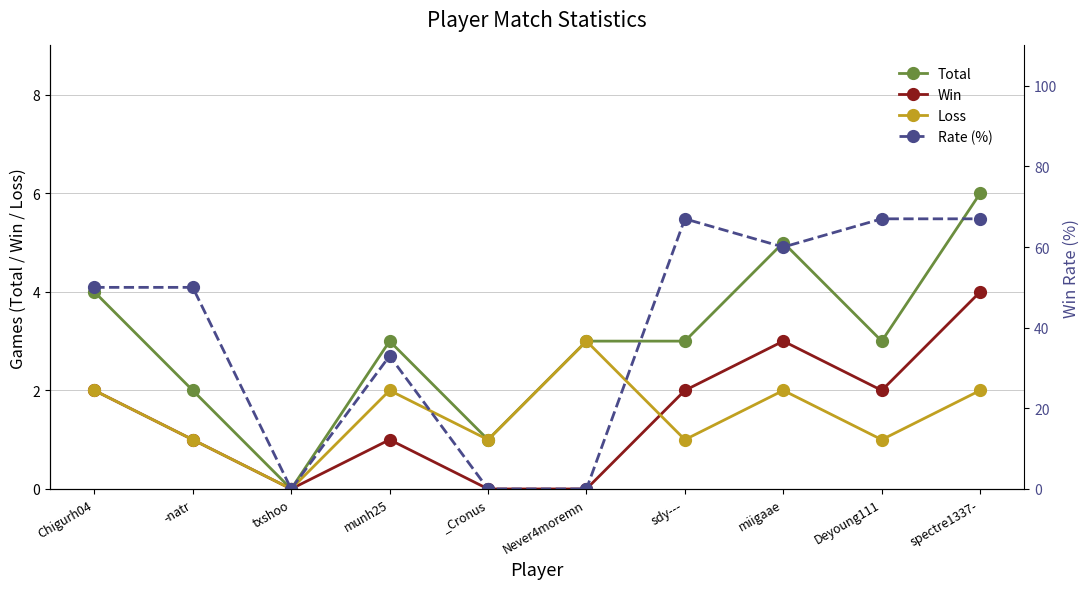

What is the label of the 3rd point from the right?

miigaae